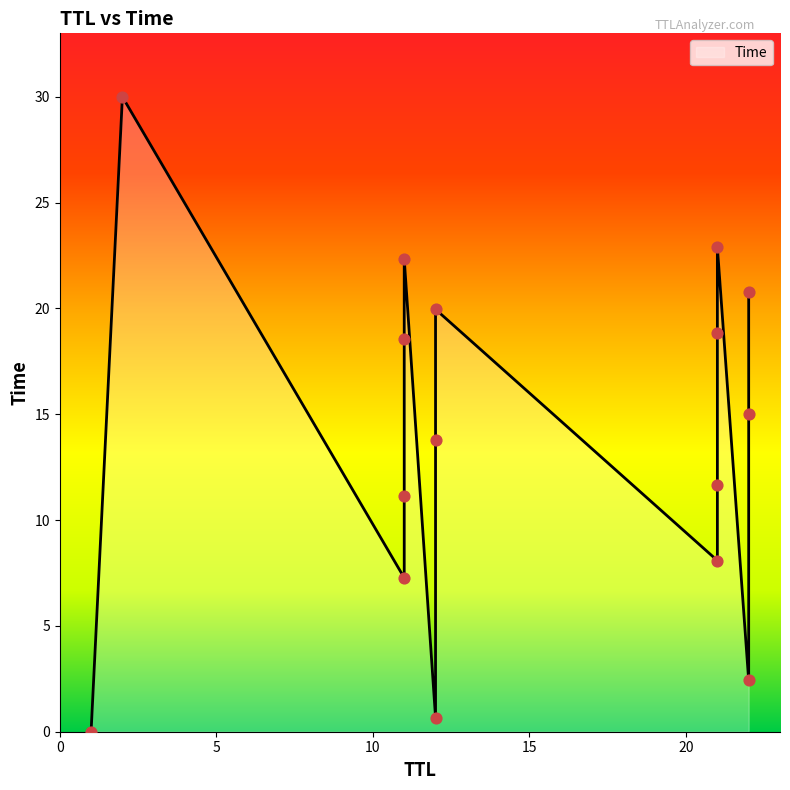

Which has a higher value, 12 or 21?

12